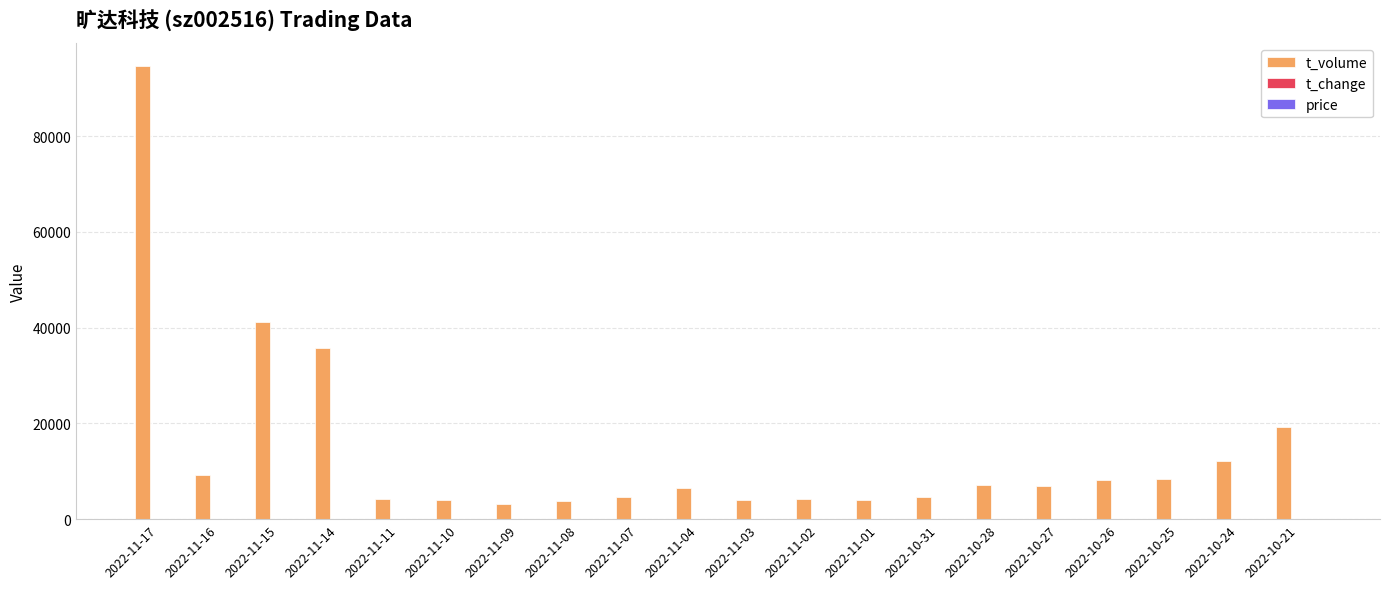

Are the bars grouped side by side (vs. stacked)?

Yes